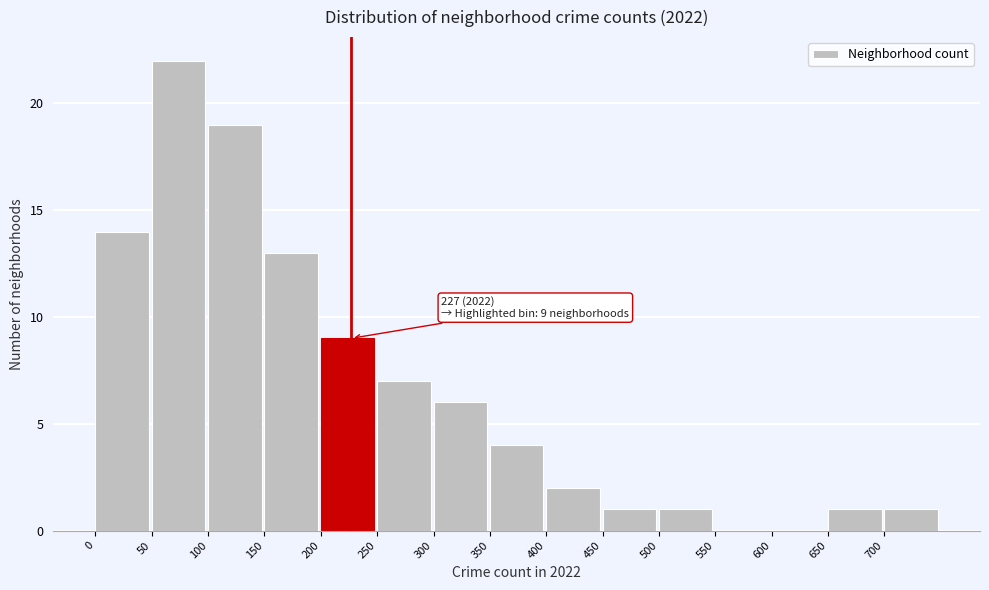

Over which range of the x-axis is the bar tallest?

50 to 100